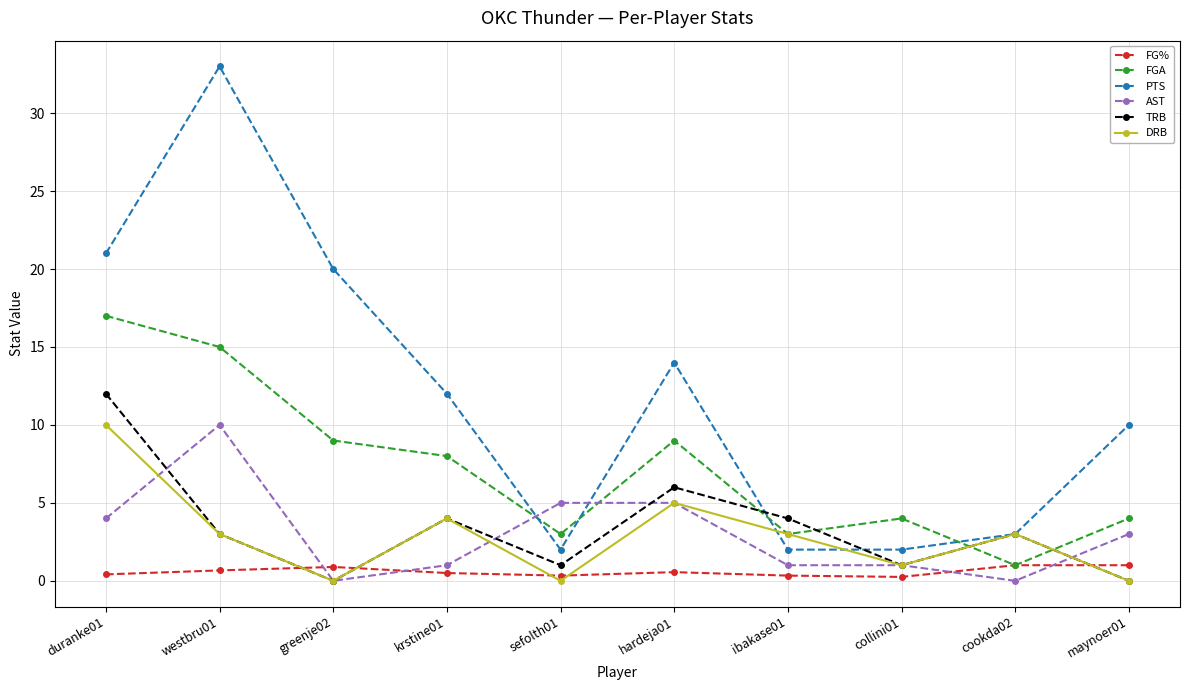

How many interior local peaks does the PTS series have?

2